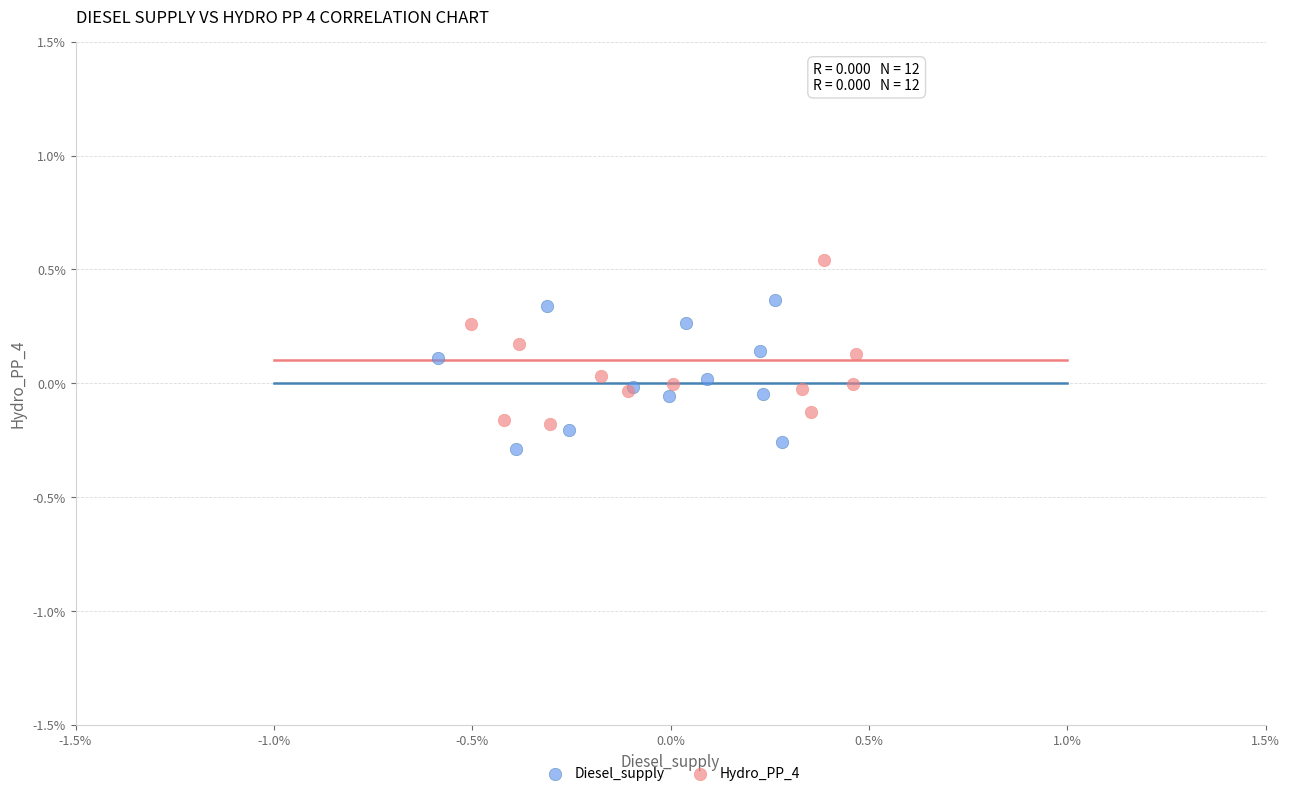

Which series reaches the maximum Y coordinate?

Hydro_PP_4